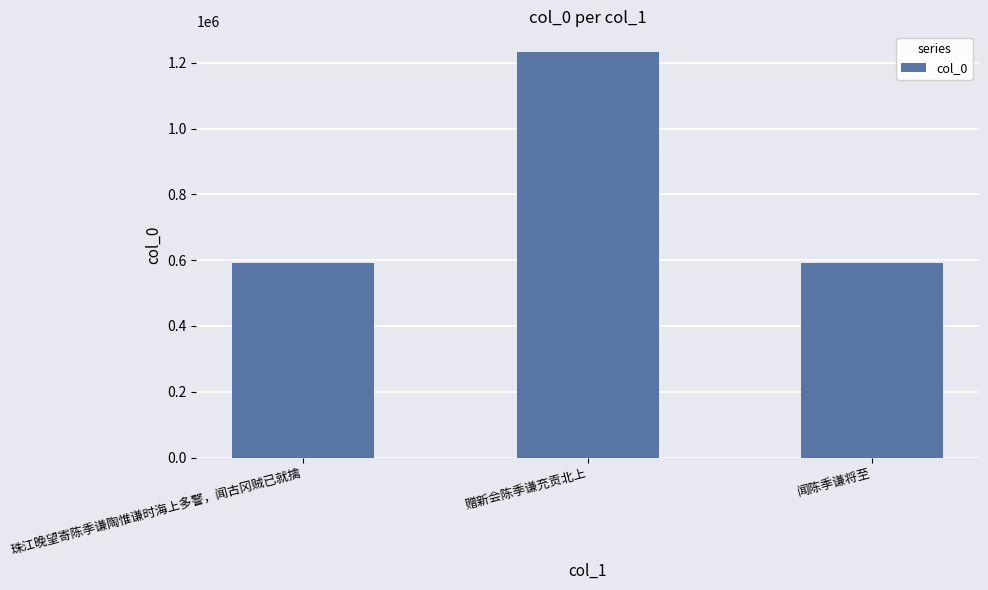

How many series are shown in this chart?

1